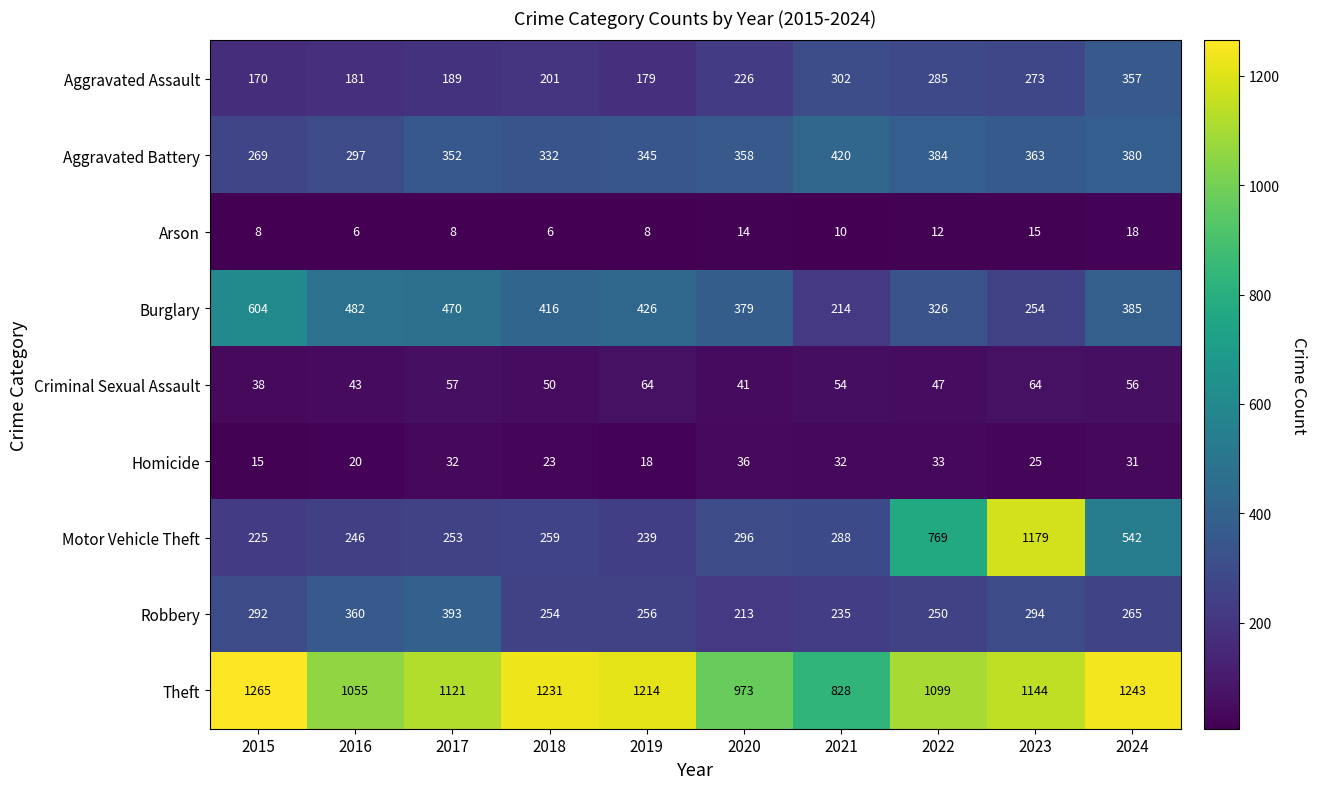

What is the maximum value shown in the chart?

1265